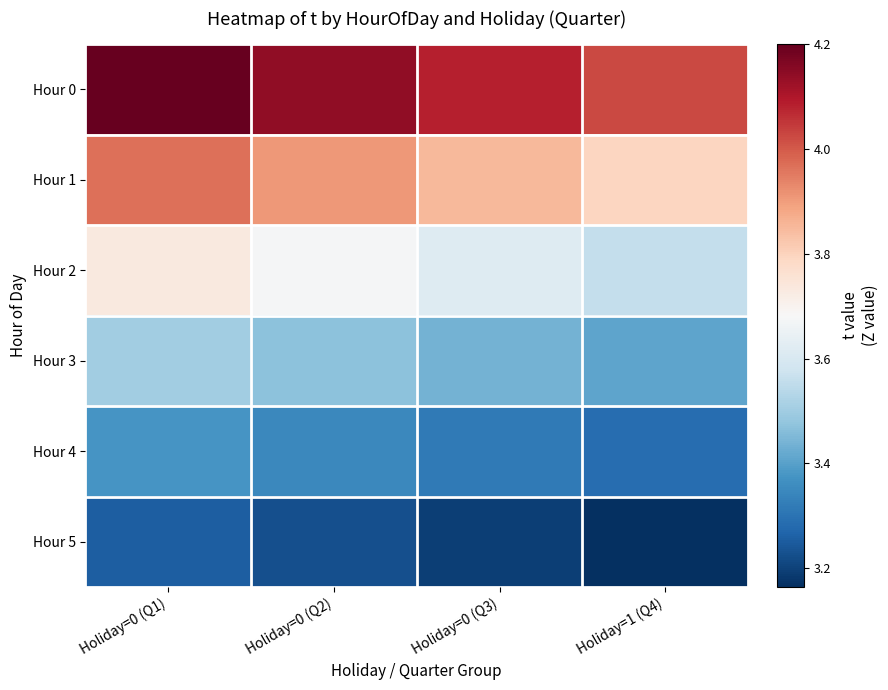

Which series changed the most between Holiday=0 (Q2) and Holiday=1 (Q4)?

Hour 0